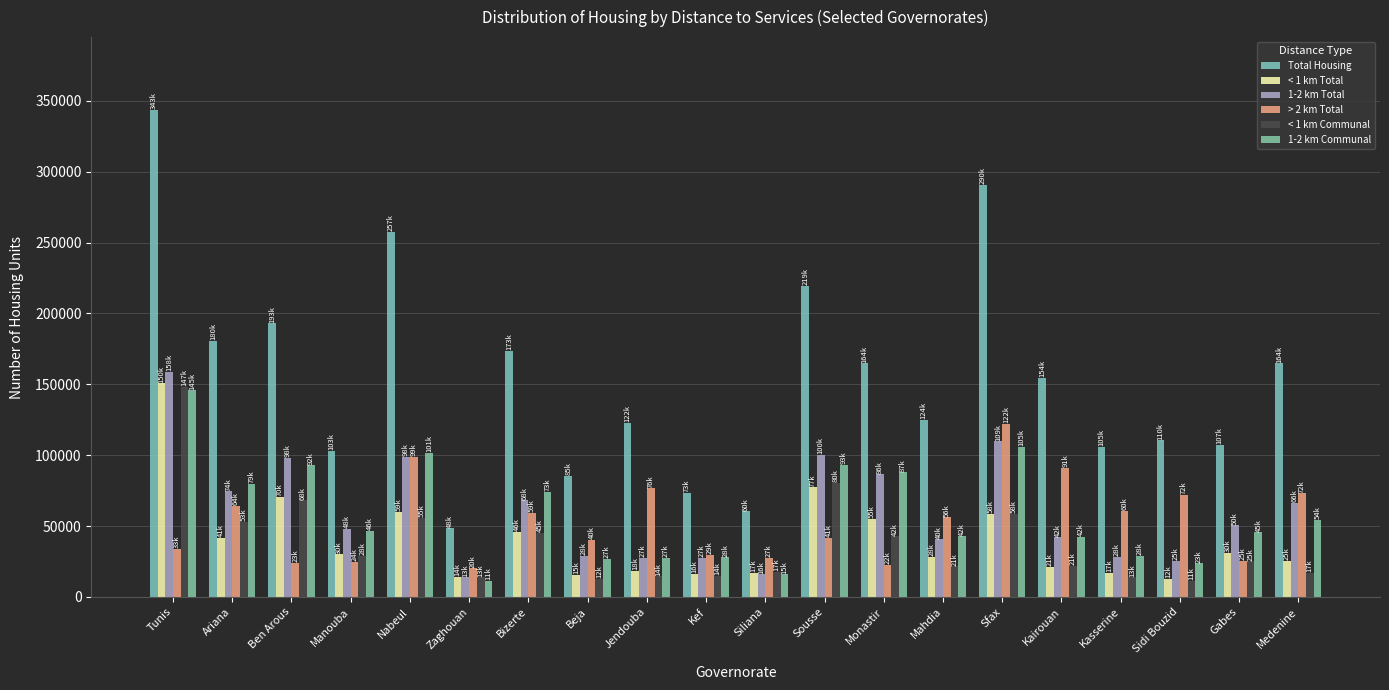

What is the difference between the maximum and minimum values in the < 1 km Communal series?

136777